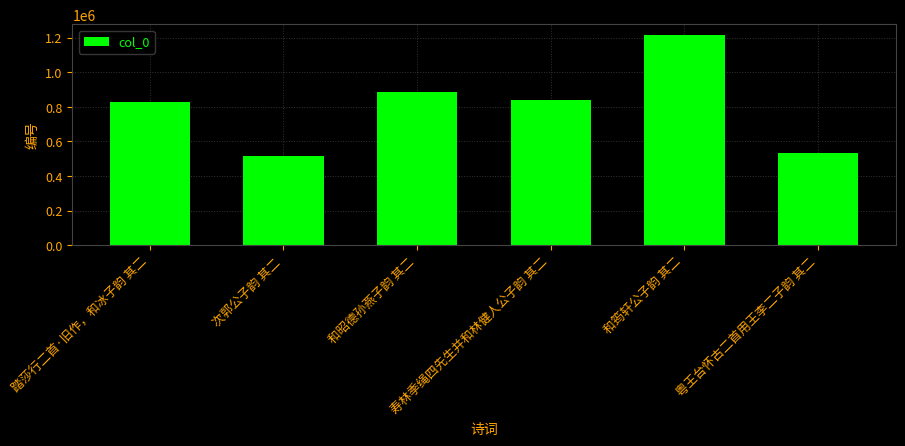

How many values are below 839005?

3